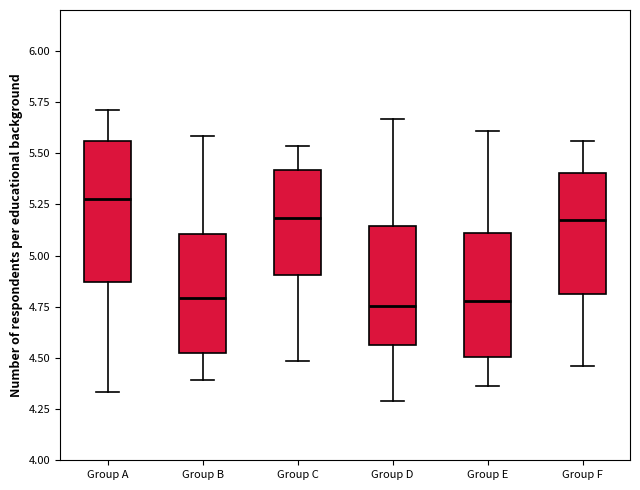

Comparing the boxes themselves (not the whiskers), which one is the tallest?

Group A